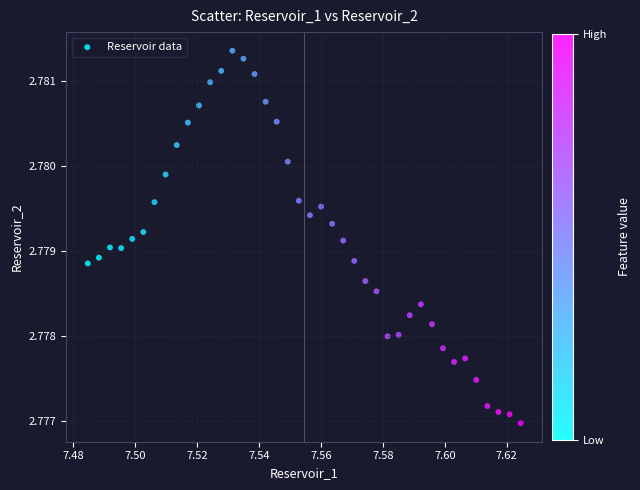

Count the number of points in this scatter plot.

40